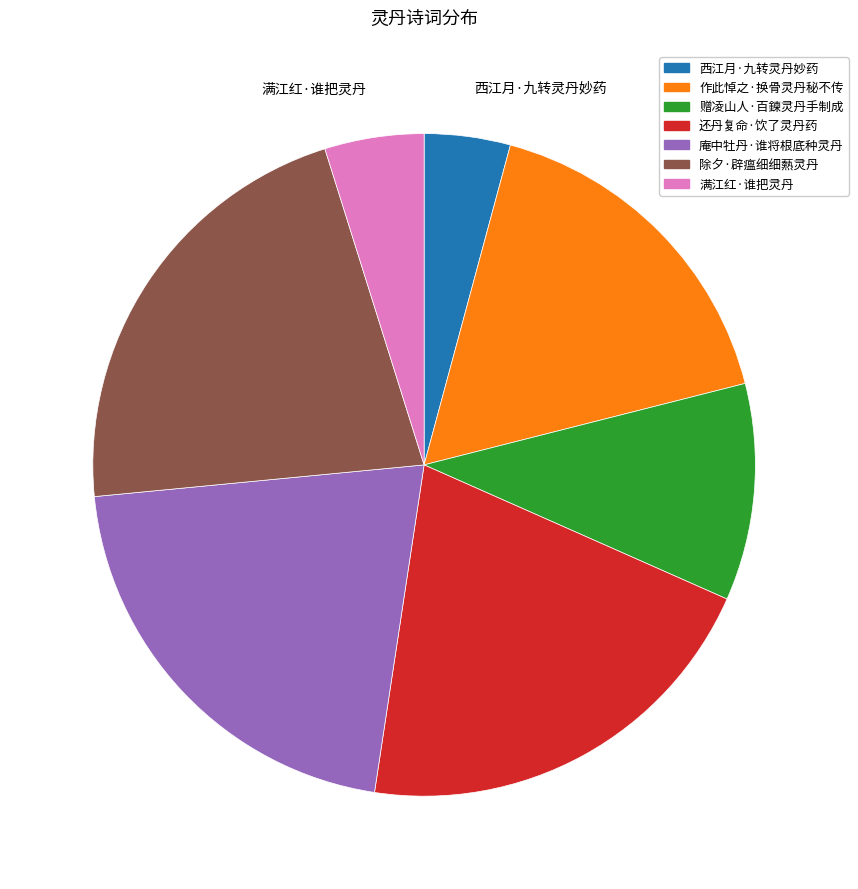

How many segments does this pie chart have?

7